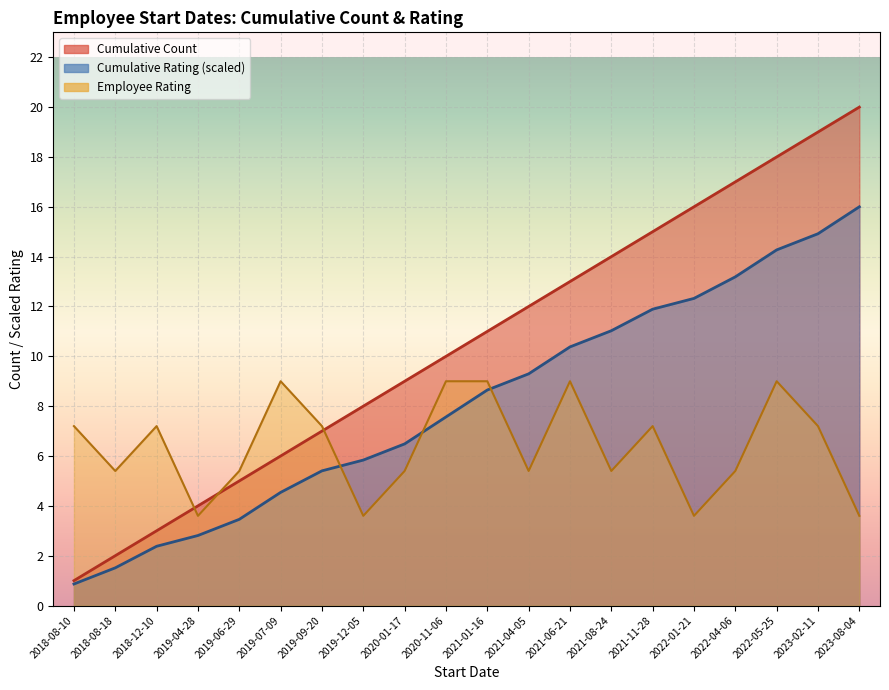

Reading left to right, extract all data points from this chart.

Cumulative Count Line: 2018-08-10=1.0	2018-08-18=2.0	2018-12-10=3.0	2019-04-28=4.0	2019-06-29=5.0	2019-07-09=6.0	2019-09-20=7.0	2019-12-05=8.0	2020-01-17=9.0	2020-11-06=10.0	2021-01-16=11.0	2021-04-05=12.0	2021-06-21=13.0	2021-08-24=14.0	2021-11-28=15.0	2022-01-21=16.0	2022-04-06=17.0	2022-05-25=18.0	2023-02-11=19.0	2023-08-04=20.0
Cumulative Rating Line: 2018-08-10=0.9	2018-08-18=1.5	2018-12-10=2.4	2019-04-28=2.8	2019-06-29=3.5	2019-07-09=4.5	2019-09-20=5.4	2019-12-05=5.8	2020-01-17=6.5	2020-11-06=7.6	2021-01-16=8.6	2021-04-05=9.3	2021-06-21=10.4	2021-08-24=11.0	2021-11-28=11.9	2022-01-21=12.3	2022-04-06=13.2	2022-05-25=14.3	2023-02-11=14.9	2023-08-04=16.0
Rating Line: 2018-08-10=7.2	2018-08-18=5.4	2018-12-10=7.2	2019-04-28=3.6	2019-06-29=5.4	2019-07-09=9.0	2019-09-20=7.2	2019-12-05=3.6	2020-01-17=5.4	2020-11-06=9.0	2021-01-16=9.0	2021-04-05=5.4	2021-06-21=9.0	2021-08-24=5.4	2021-11-28=7.2	2022-01-21=3.6	2022-04-06=5.4	2022-05-25=9.0	2023-02-11=7.2	2023-08-04=3.6